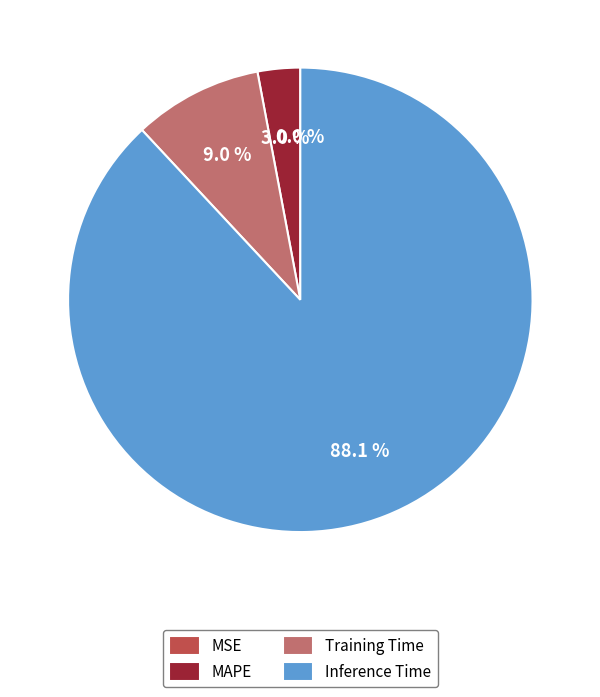

Combined, what portion of the pie is Inference Time and Training Time?

97.0%